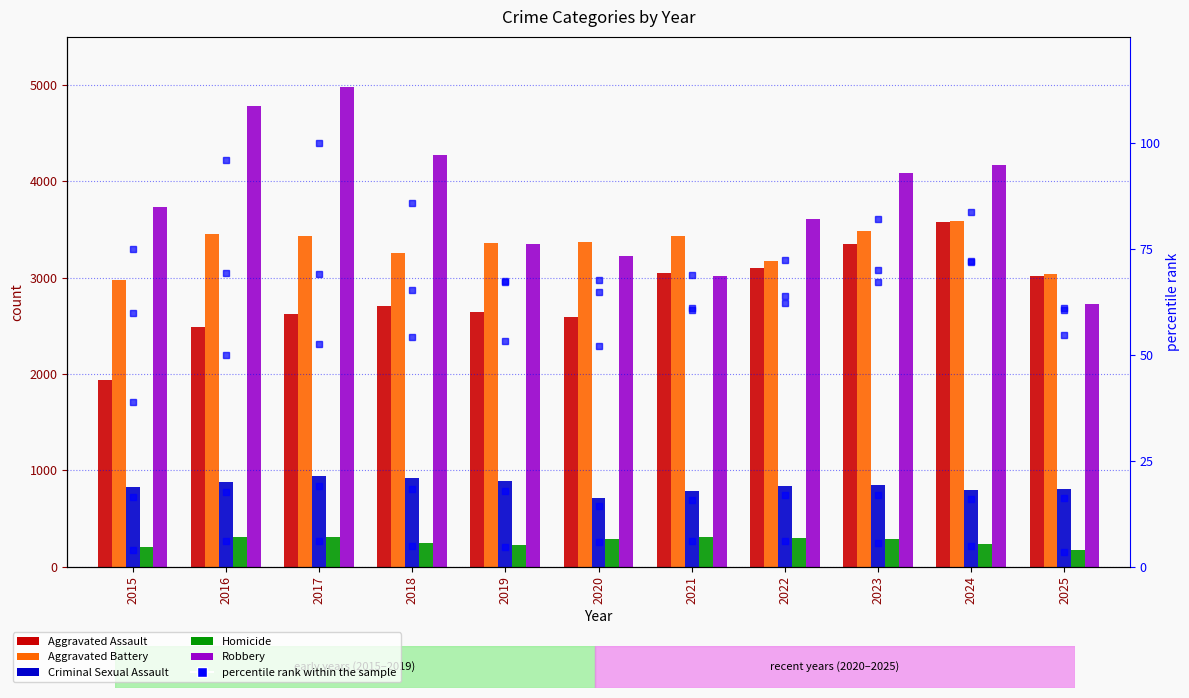

Which series has the largest range (max minus min)?

Robbery